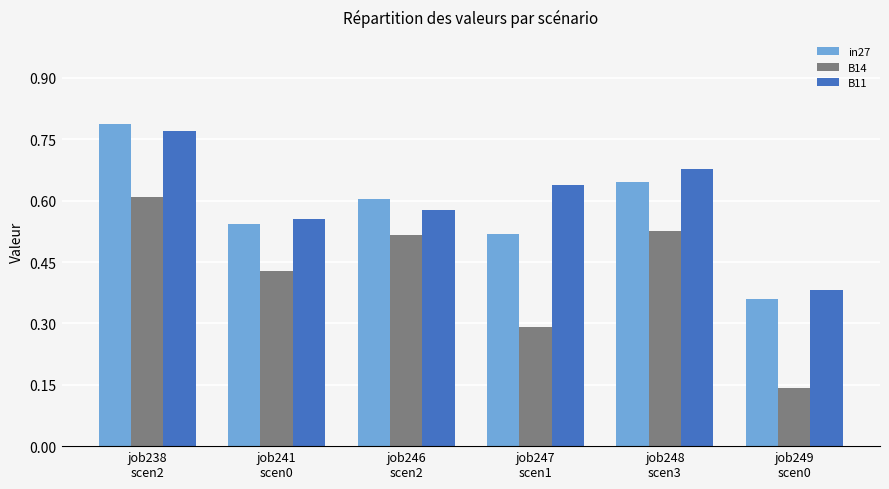

Which series has the largest total across all categories?

B11